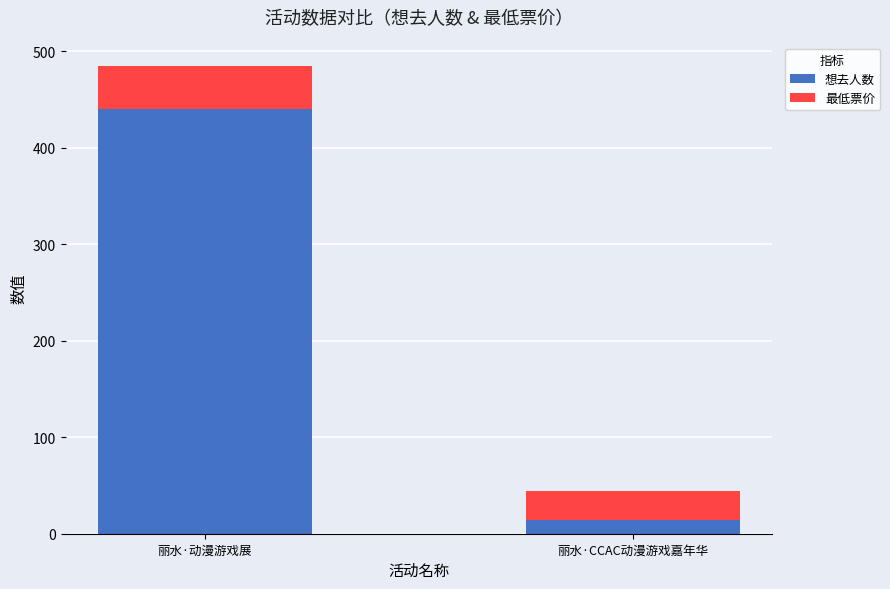

Does the chart contain stacked bars?

Yes